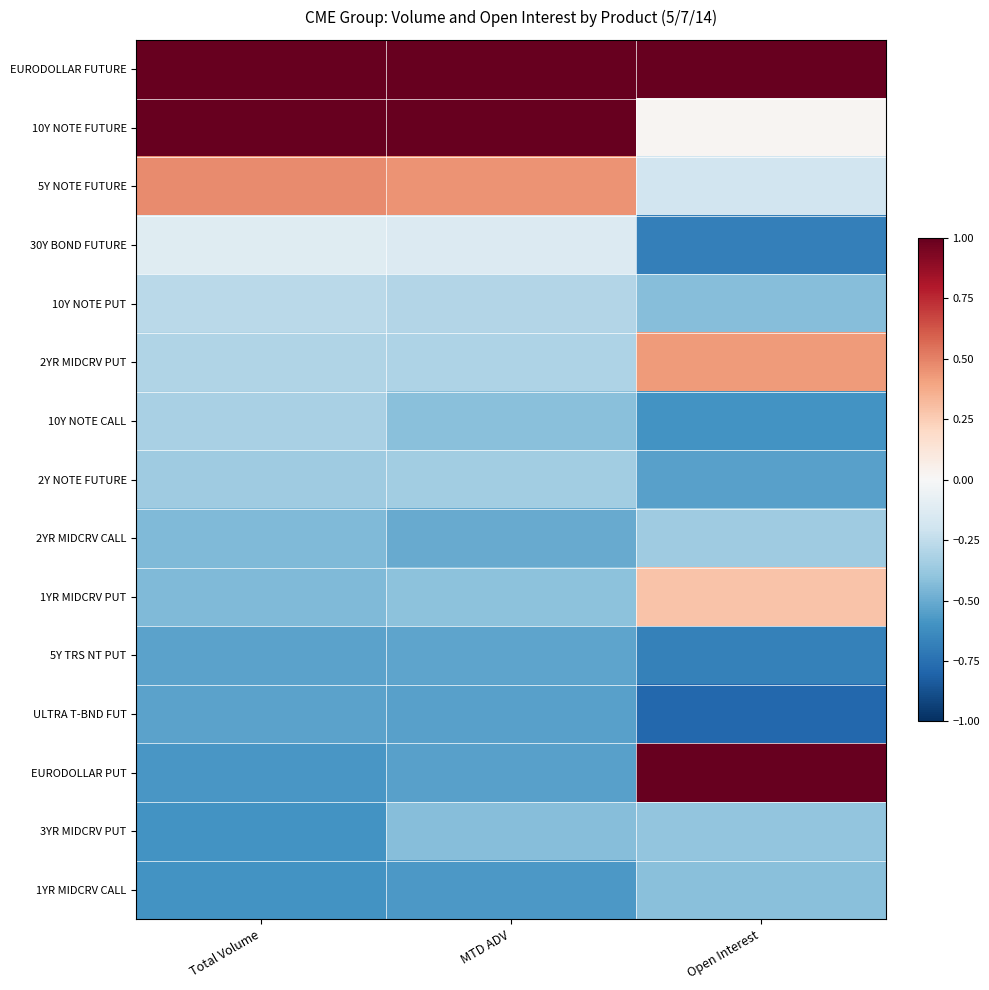

Count the number of categories in the chart.

3